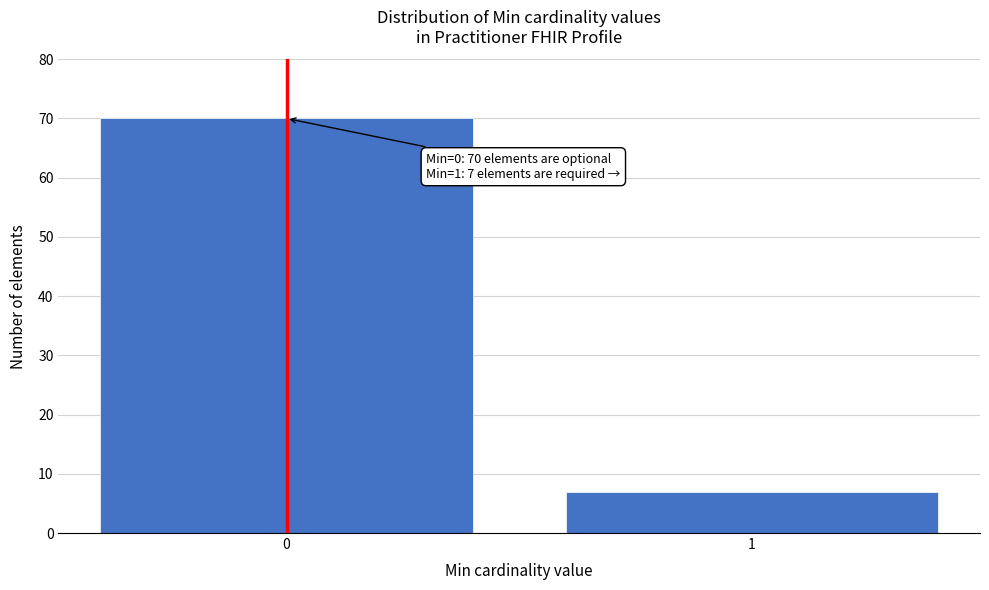

Reading right to left, list all the values displayed in this chart.

1=7	0=70